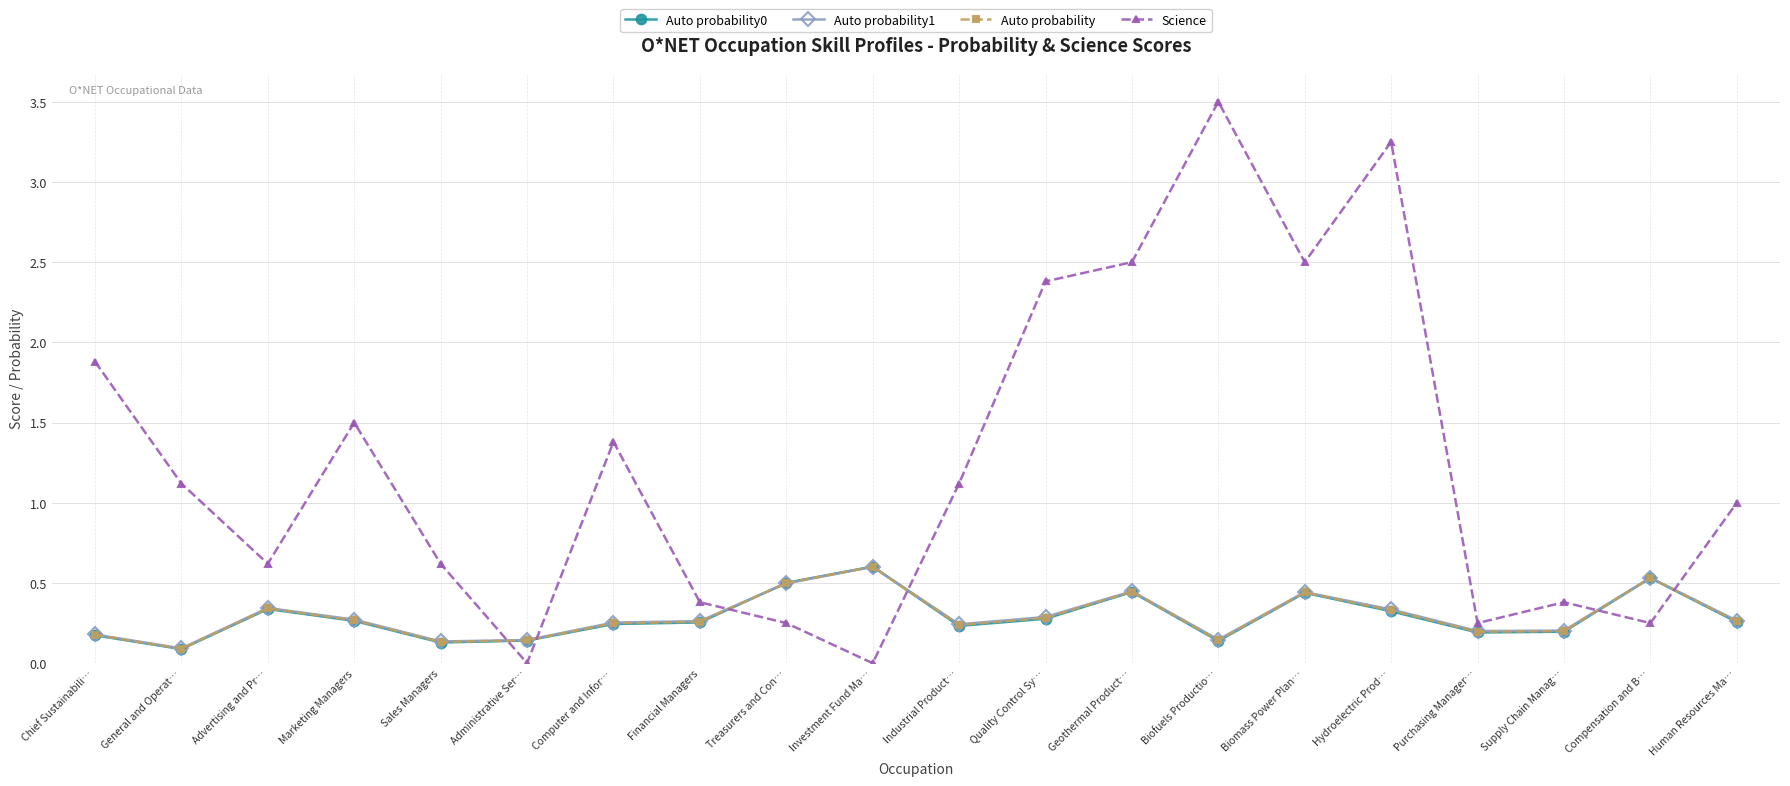

What are all the series names shown in the legend?

Auto probability0, Auto probability1, Auto probability, Science